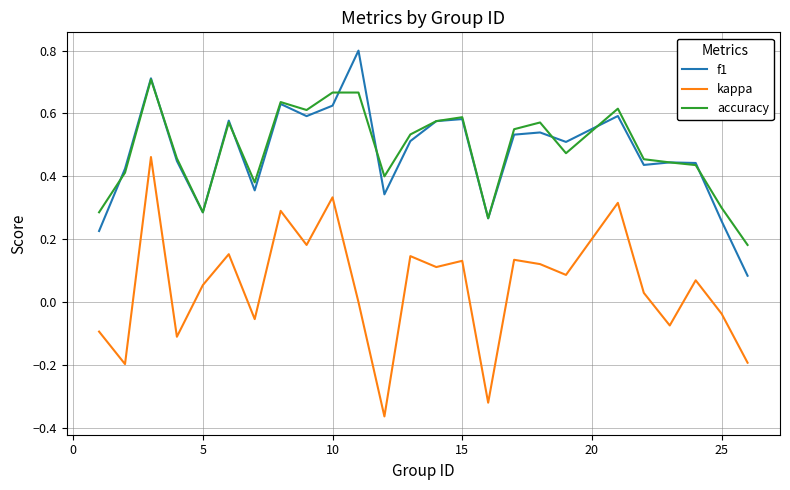

True or false: kappa and accuracy intersect in this chart.

False